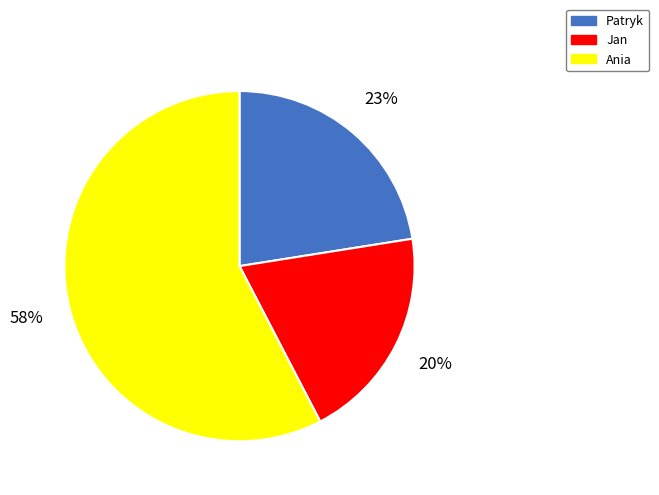

Which category has the smallest portion of the pie?

Jan